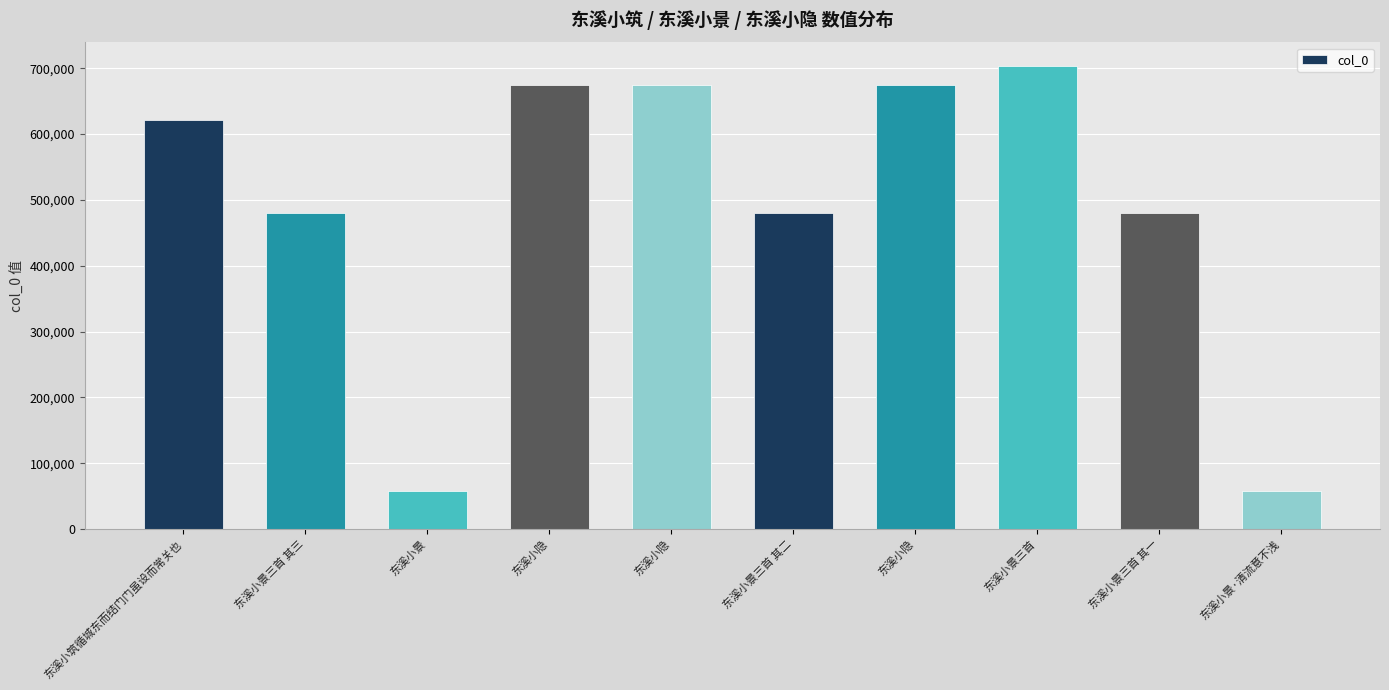

What is the difference between the values at 东溪小隐 and 东溪小景三首 其二?

195277